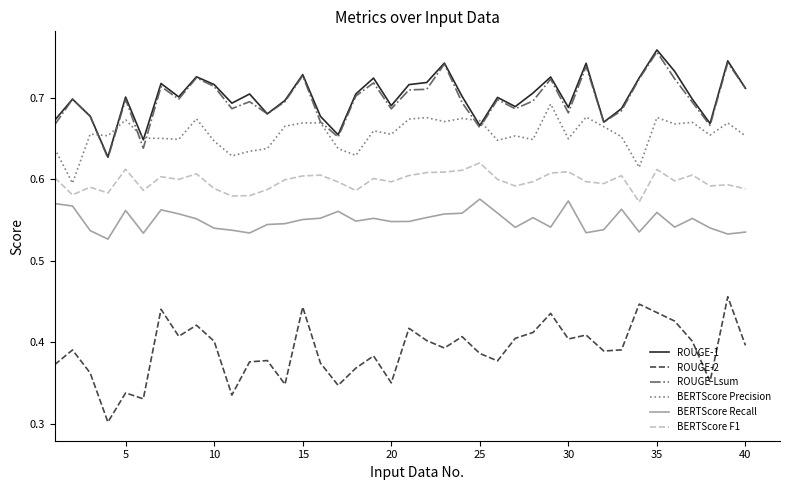

True or false: BERTScore Precision and BERTScore F1 intersect in this chart.

False